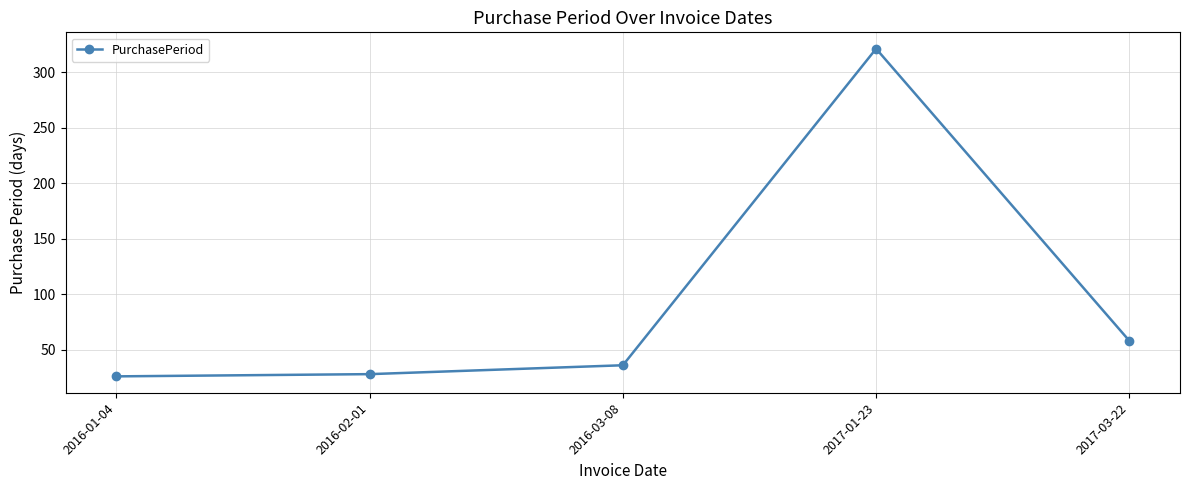

What is the change in value from 2016-02-01 to 2017-03-22?

+30